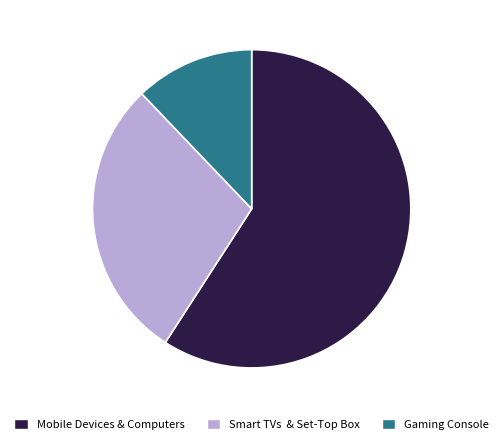

Rank the categories by value from lowest to highest.

Gaming Console, Smart TVs & Set-Top Box, Mobile Devices & Computers